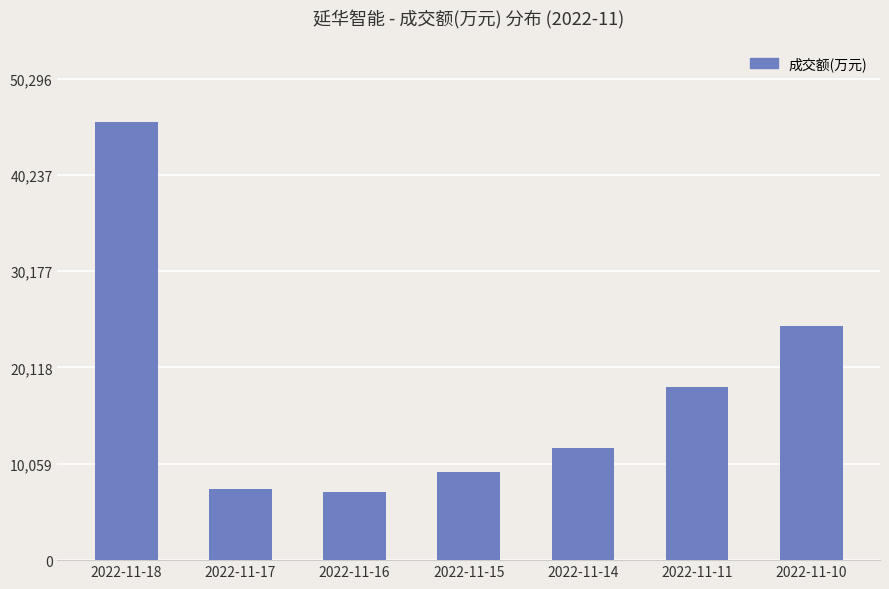

Is it true that the value at 2022-11-15 is 9239?

True